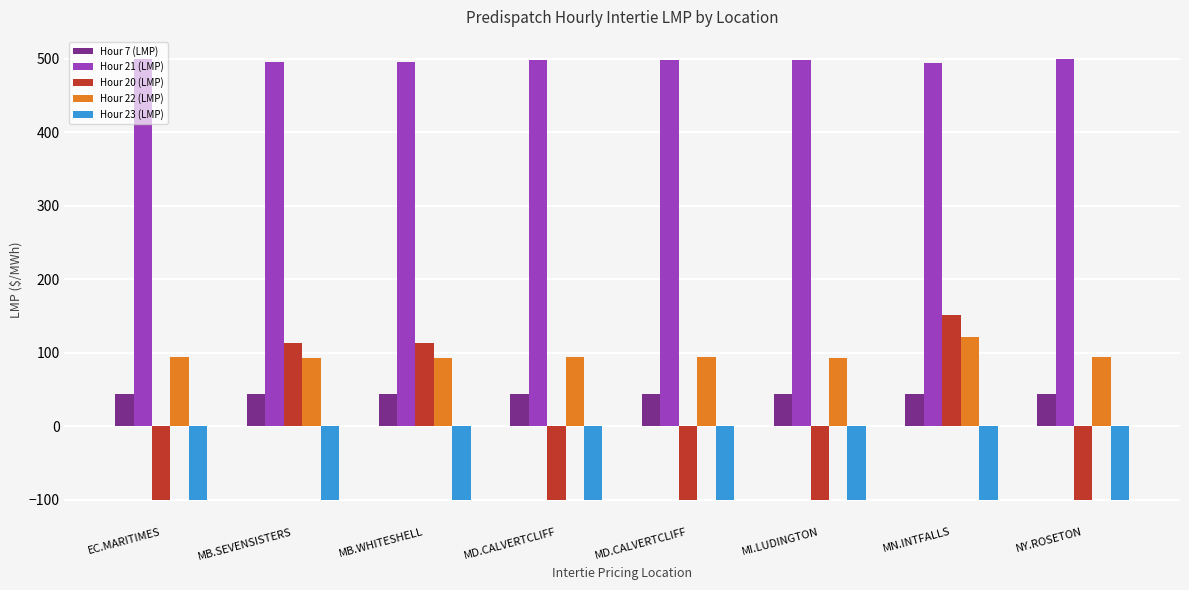

What is the spread (max minus min) of values at MB.SEVENSISTERS?

596.3